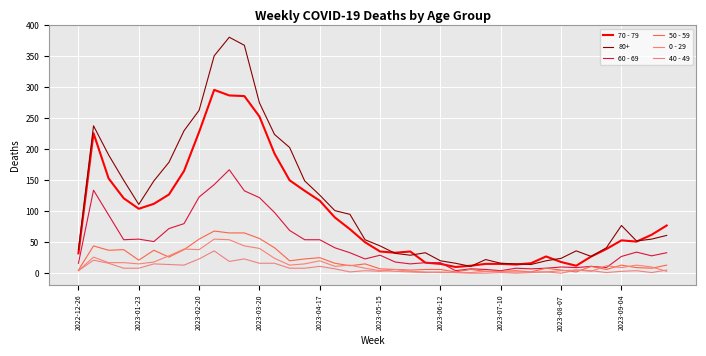

What are all the series names shown in the legend?

70 - 79, 80+, 60 - 69, 50 - 59, 0 - 29, 40 - 49